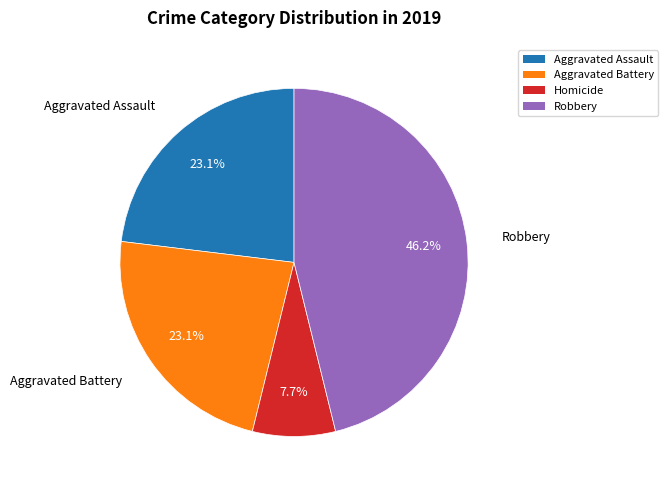

Is there a majority slice in this chart?

No